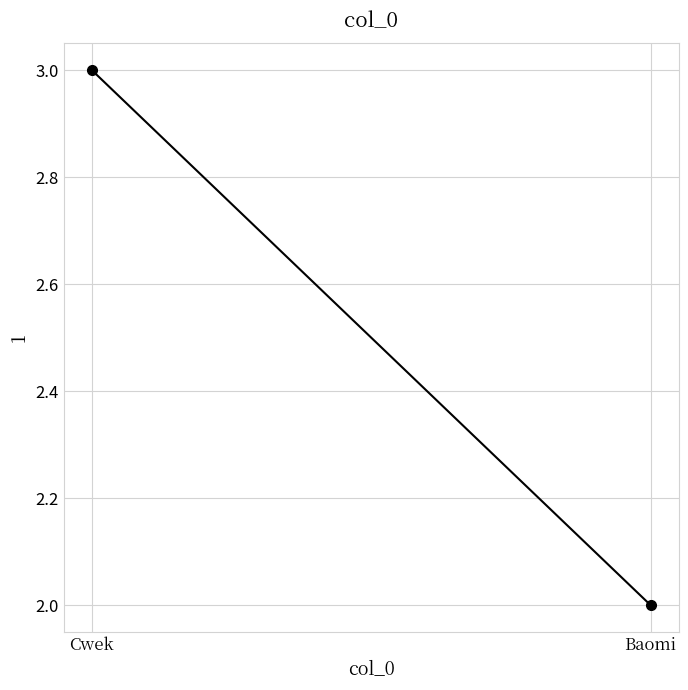

At which label is the value closest to 2?

Baomi